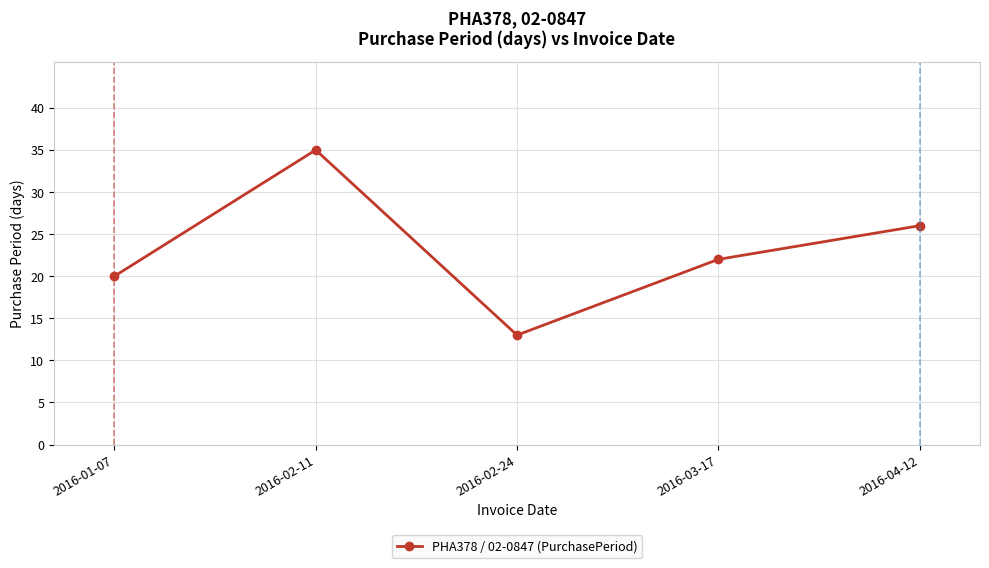

The chart shows a value of 36 at 2016-03-17. True or false?

False